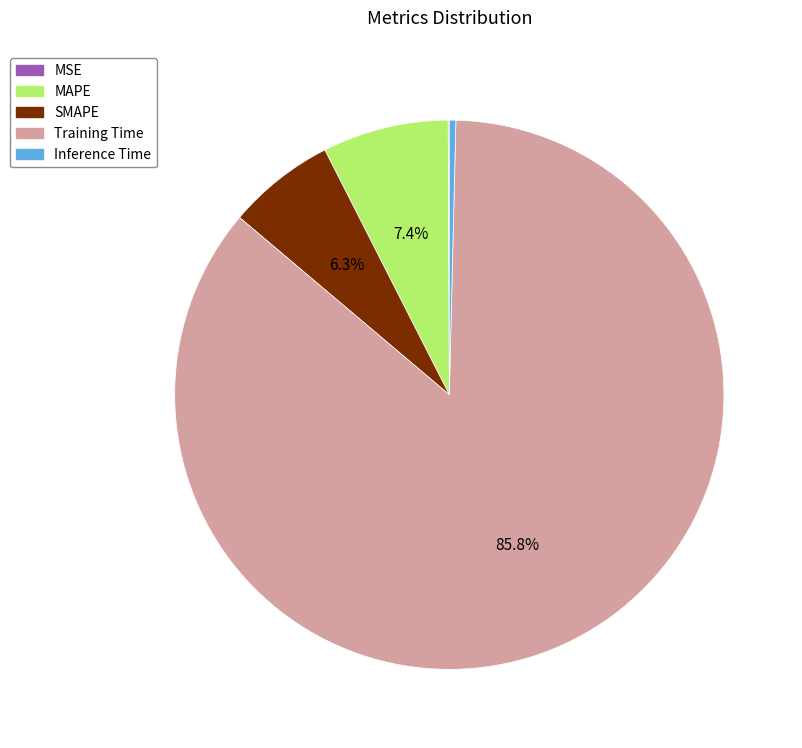

Which slice is the largest?

Training Time